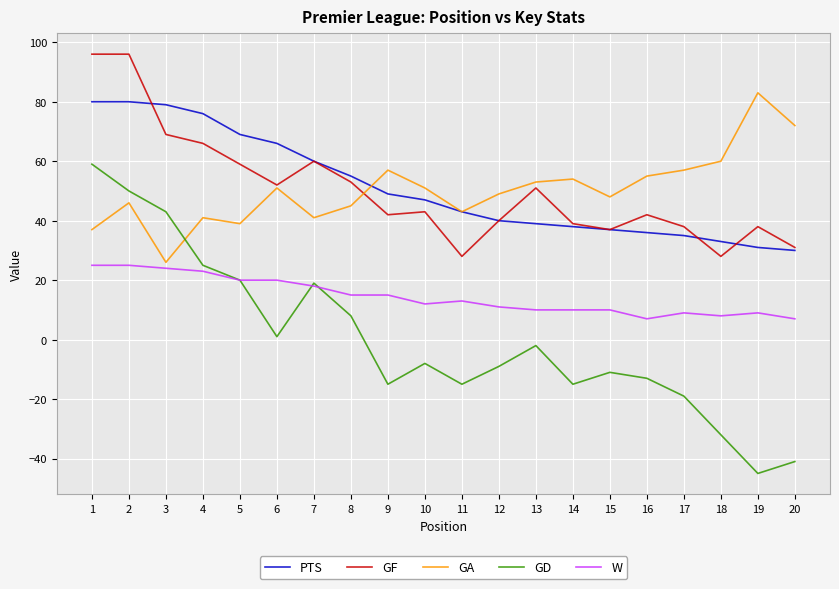

Which series has the largest range (max minus min)?

GD